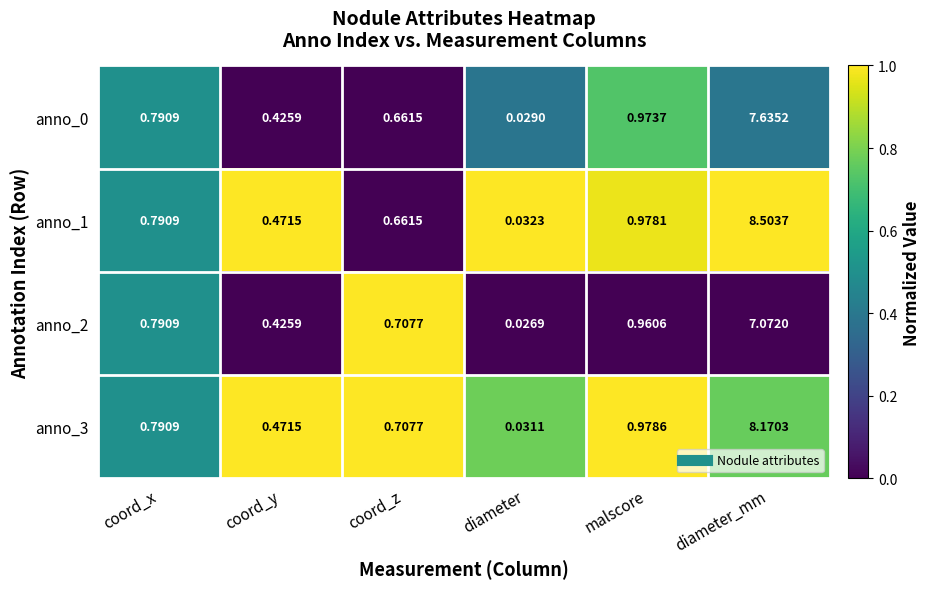

Rank the categories by anno_1 value from lowest to highest.

diameter, coord_y, coord_z, coord_x, malscore, diameter_mm